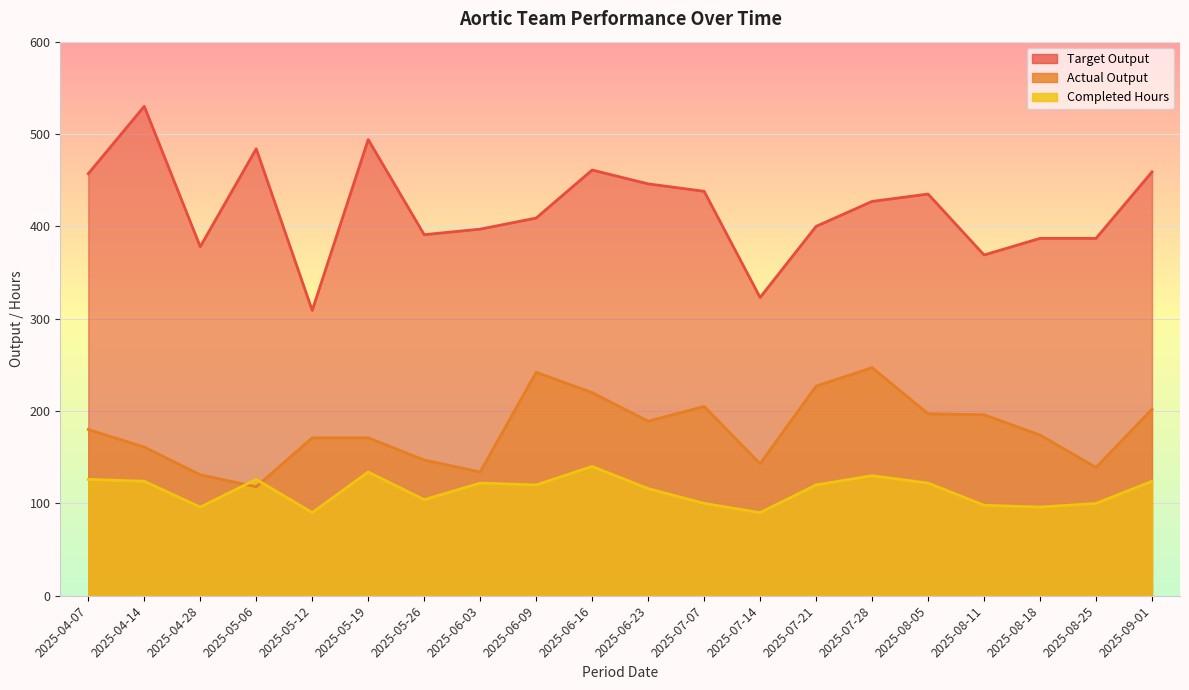

What is the total value across all series at 2025-07-14?

556